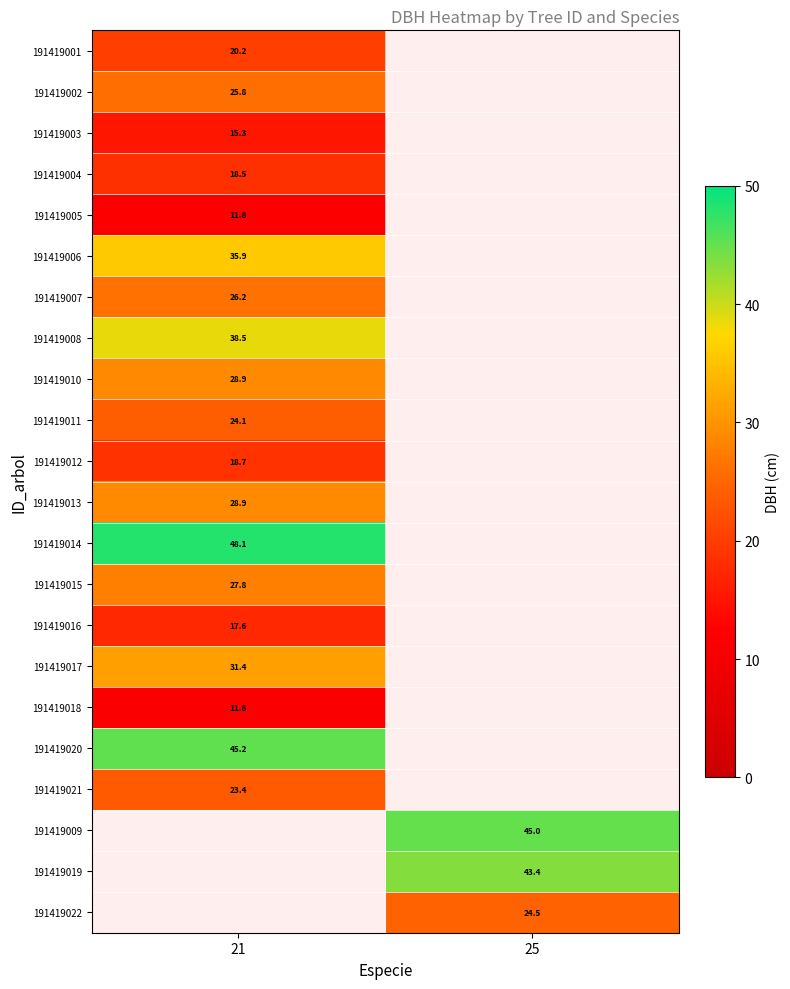

Count the number of categories in the chart.

2